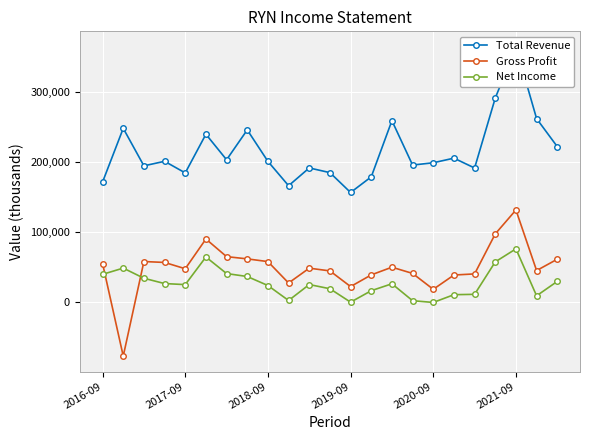

True or false: Gross Profit has more than 0 interior local peaks.

True